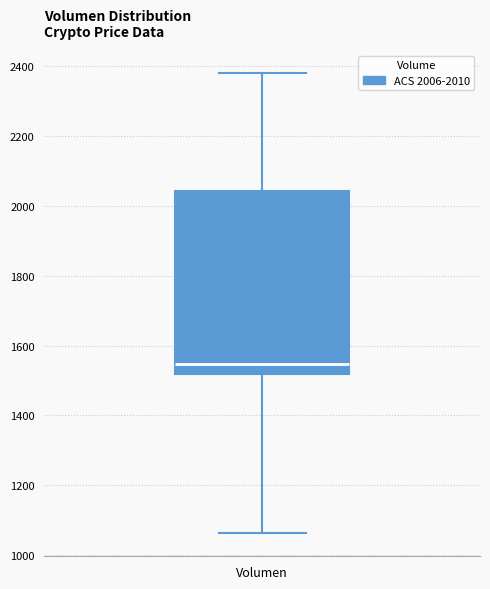

Transcribe this box plot: give where the median line is, the range the box spans, and where the two whiskers end, as read against the y-axis. The values are not printed on the chart, so give them approximately, as read against the axis.

median 1540, box 1520 to 2040, whiskers 1060 to 2380